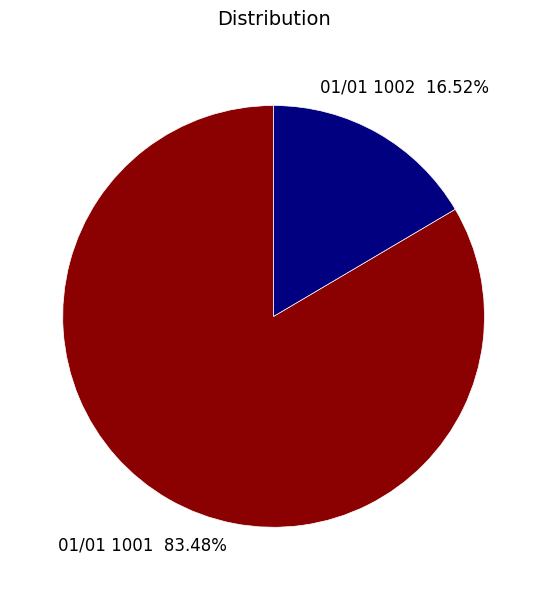

Is there any slice that represents more than half of the pie?

Yes